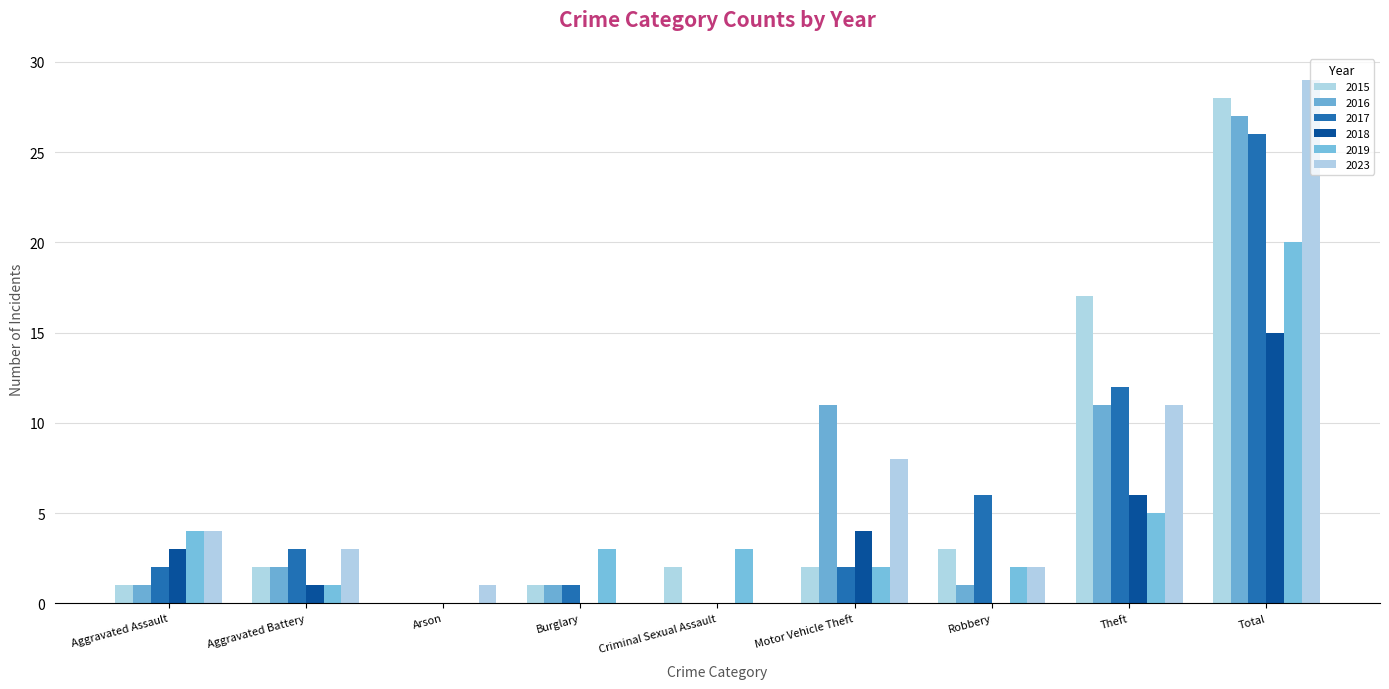

True or false: 2016 has a value of 10 at Criminal Sexual Assault.

False